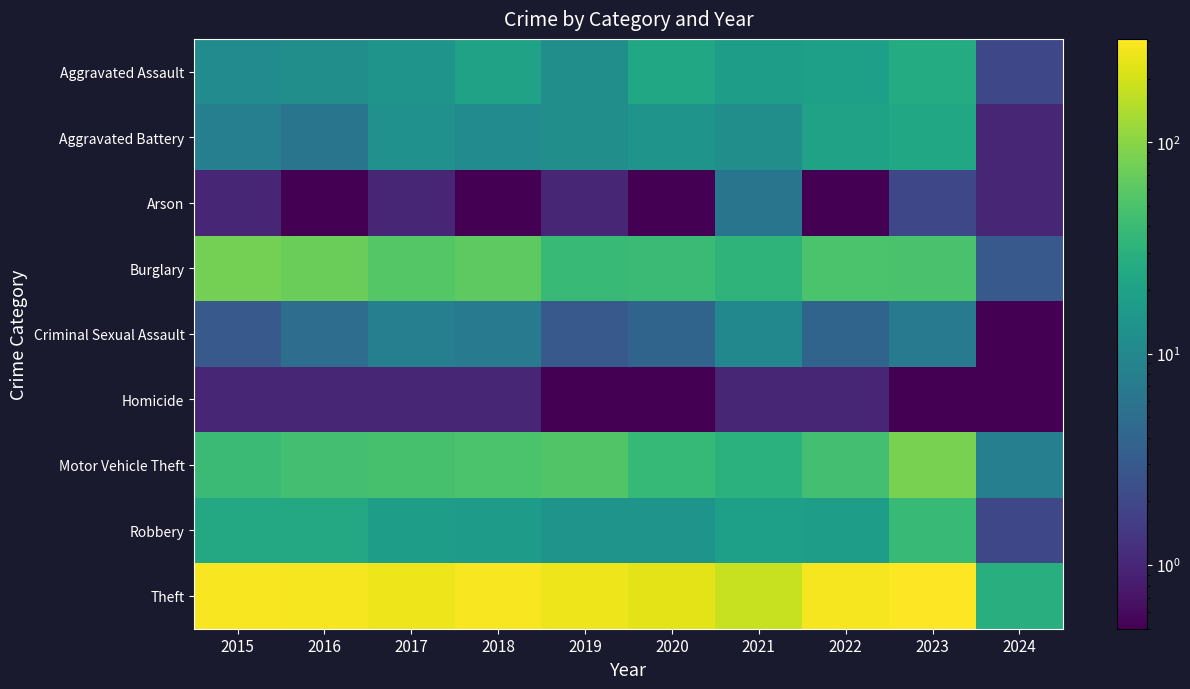

List the series in order of their peak value, lowest first.

Homicide, Arson, Criminal Sexual Assault, Aggravated Battery, Aggravated Assault, Robbery, Burglary, Motor Vehicle Theft, Theft